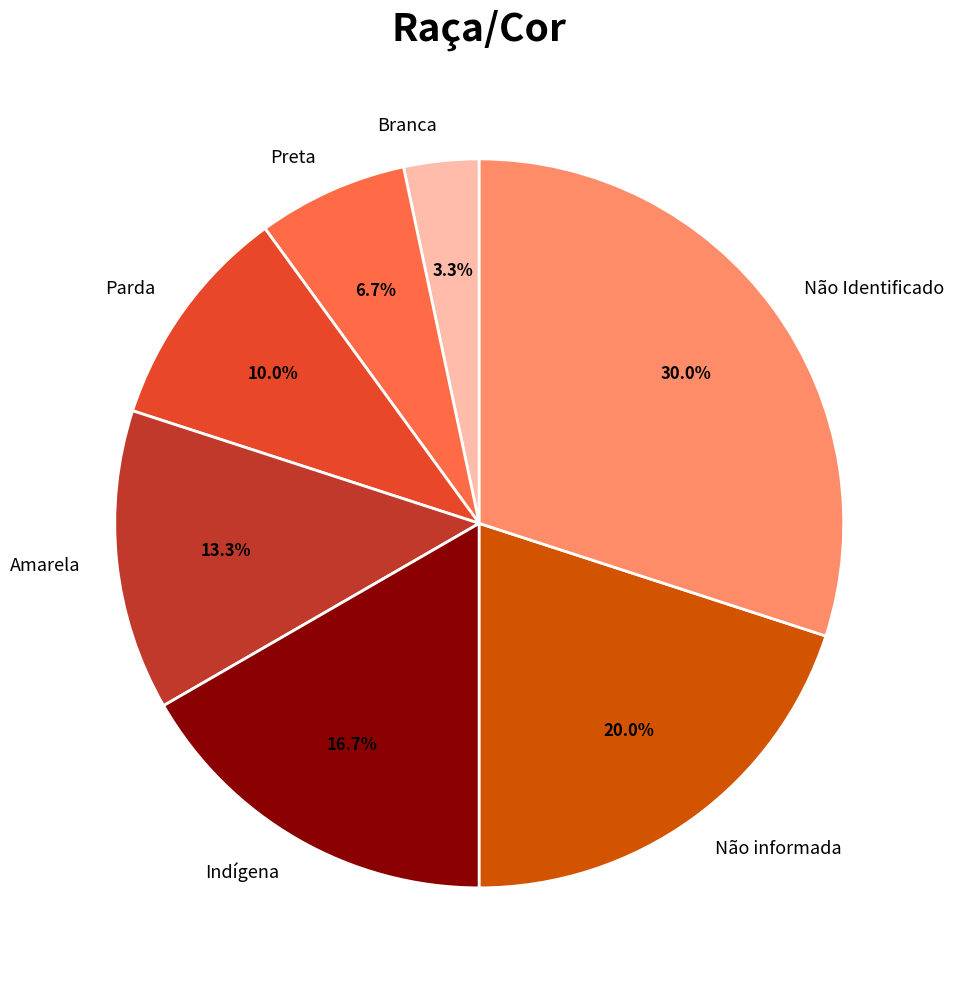

Count the number of slices in the pie.

7